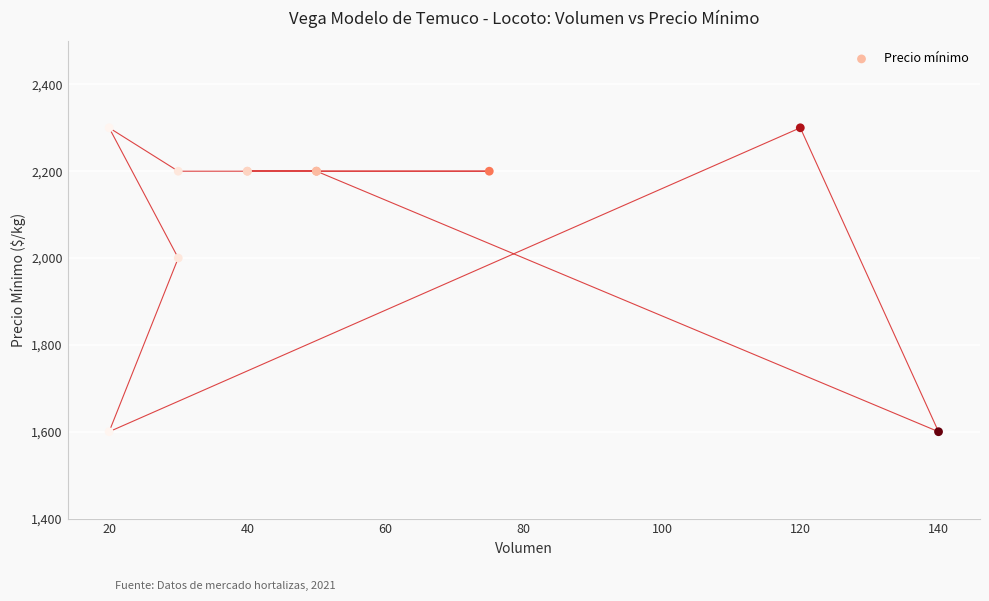

What Y value in the scatter plot is closest to 1950?

2000